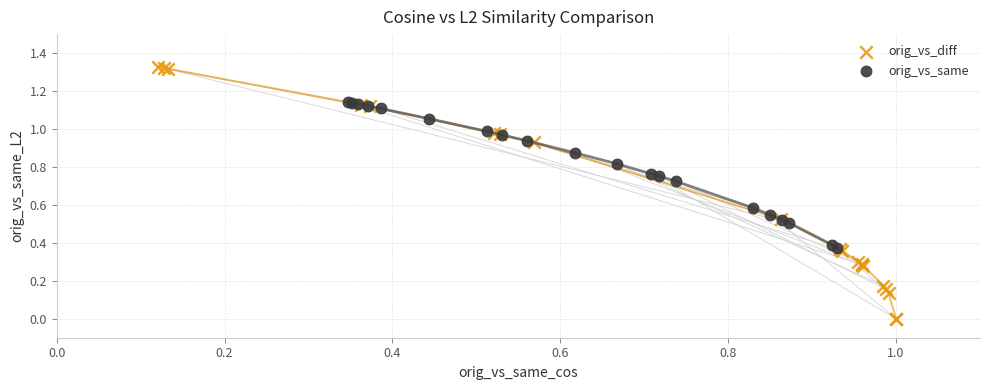

Which series contains the lowest Y value?

orig_vs_diff